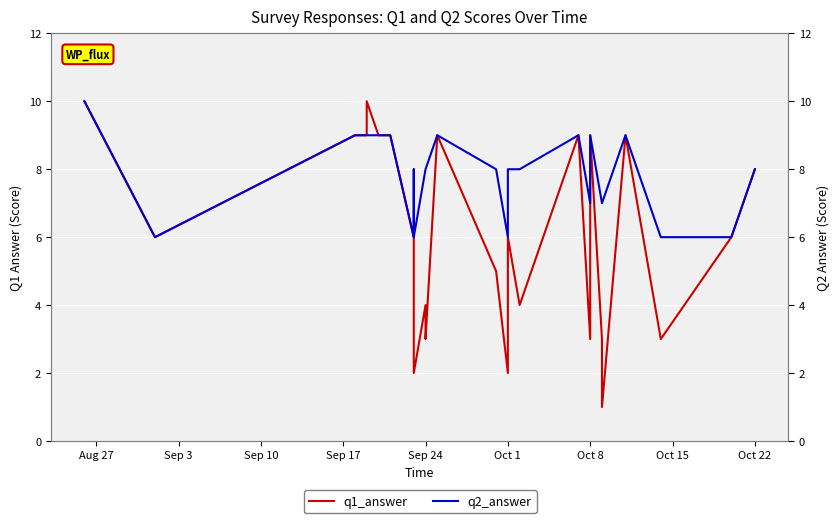

Is this an area chart (filled region under the line)?

No